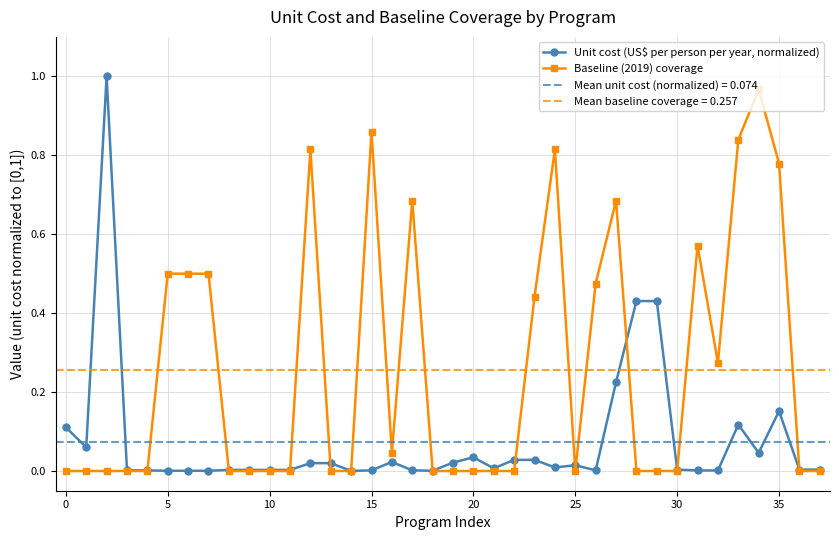

Reading left to right, what are all the values shown in this chart?

Unit cost (US$ per person per year, normalized): 0.1	0.1	1.0	0.0	0.0	0.0	0.0	0.0	0.0	0.0	0.0	0.0	0.0	0.0	0.0	0.0	0.0	0.0	0.0	0.0	0.0	0.0	0.0	0.0	0.0	0.0	0.0	0.2	0.4	0.4	0.0	0.0	0.0	0.1	0.0	0.2	0.0	0.0
Baseline (2019) coverage: 0.0	0.0	0.0	0.0	0.0	0.5	0.5	0.5	0.0	0.0	0.0	0.0	0.8	0.0	0.0	0.9	0.0	0.7	0.0	0.0	0.0	0.0	0.0	0.4	0.8	0.0	0.5	0.7	0.0	0.0	0.0	0.6	0.3	0.8	1.0	0.8	0.0	0.0